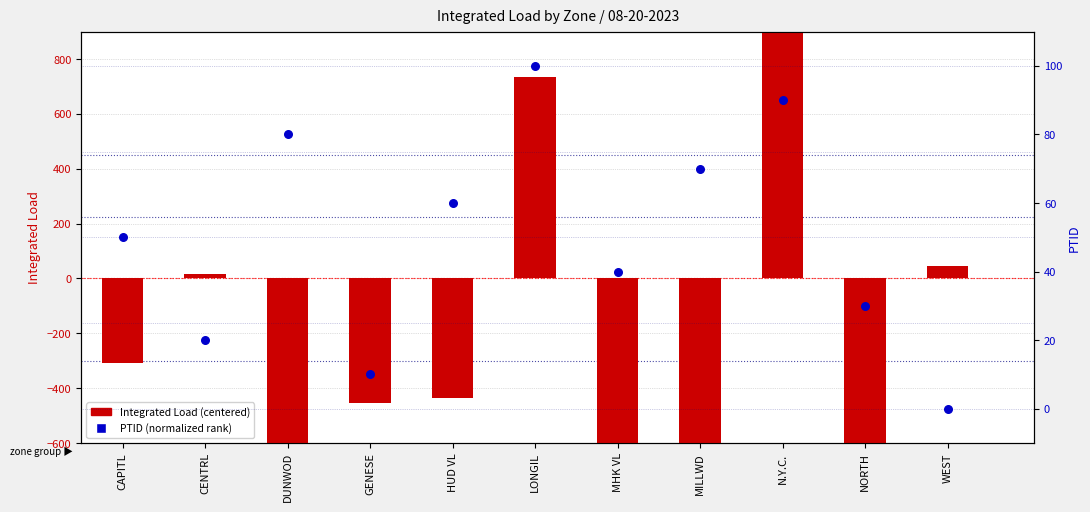

At which category is the sum across all series the highest?

N.Y.C.